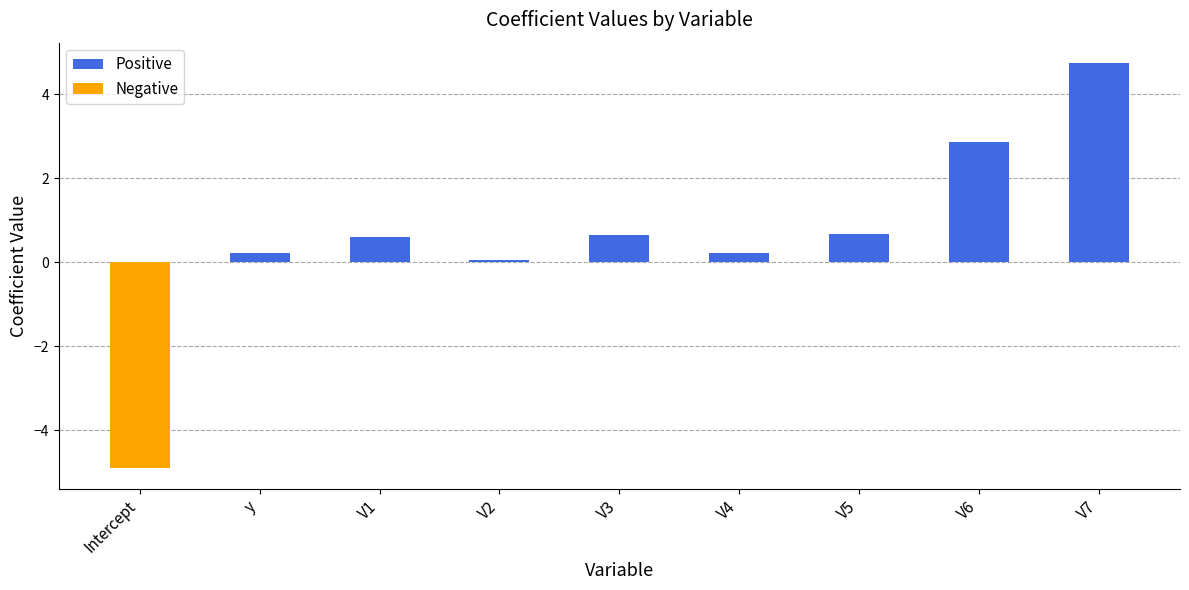

Which has a higher value, V6 or V4?

V6